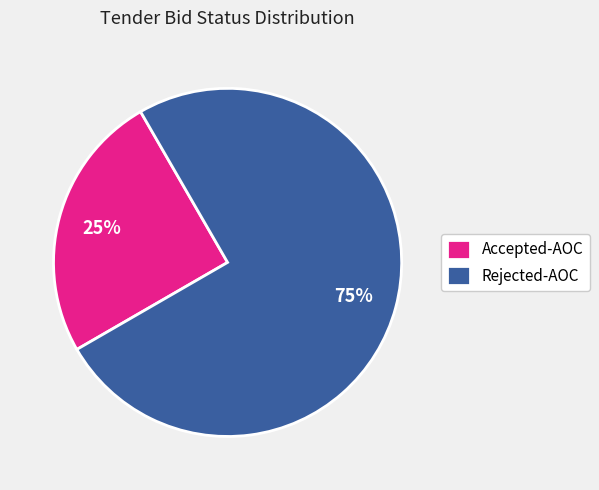

The Rejected-AOC slice represents 75% of the pie. True or false?

True